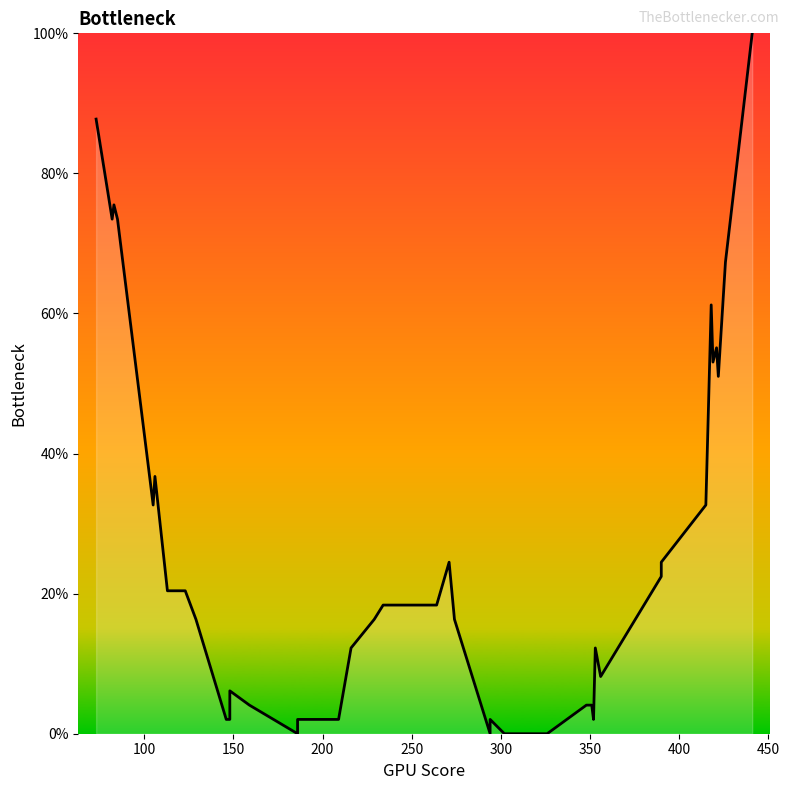

True or false: there are more than 0 points higher than both neighbors.

True